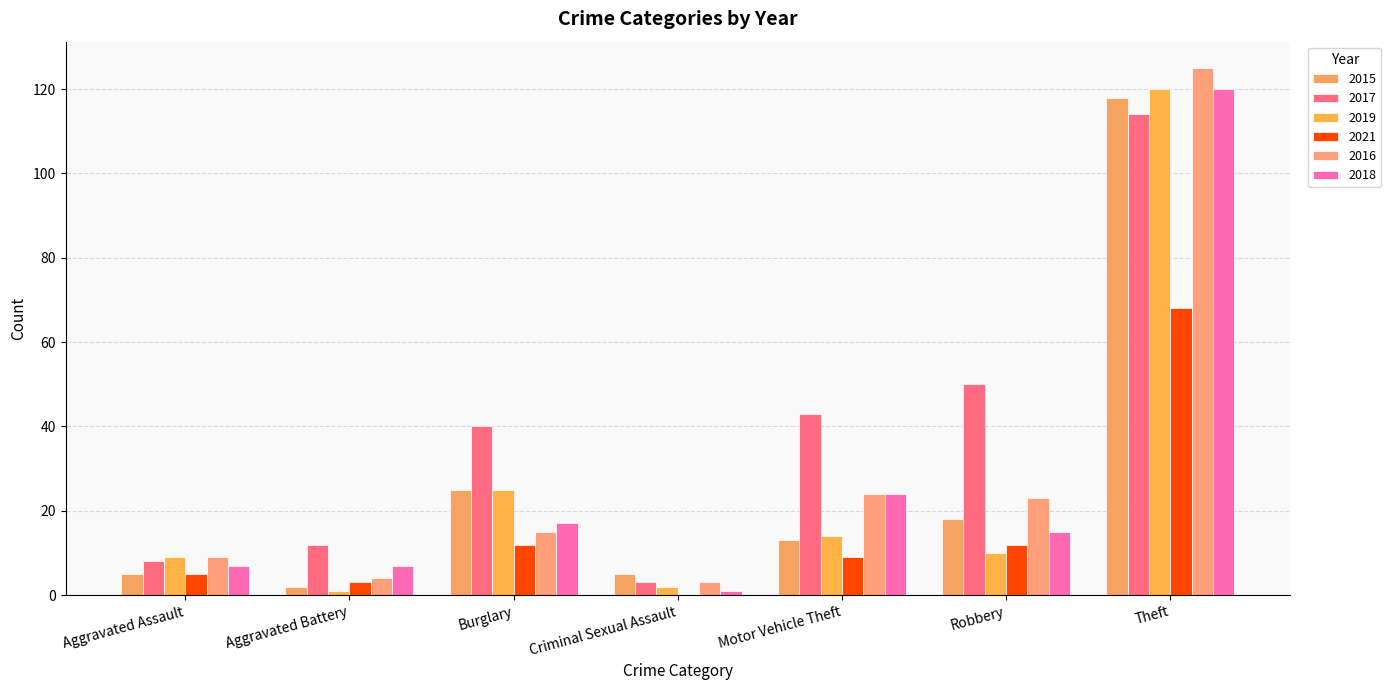

Is the value of 2017 at Aggravated Assault greater than the value of 2021 at Criminal Sexual Assault?

Yes